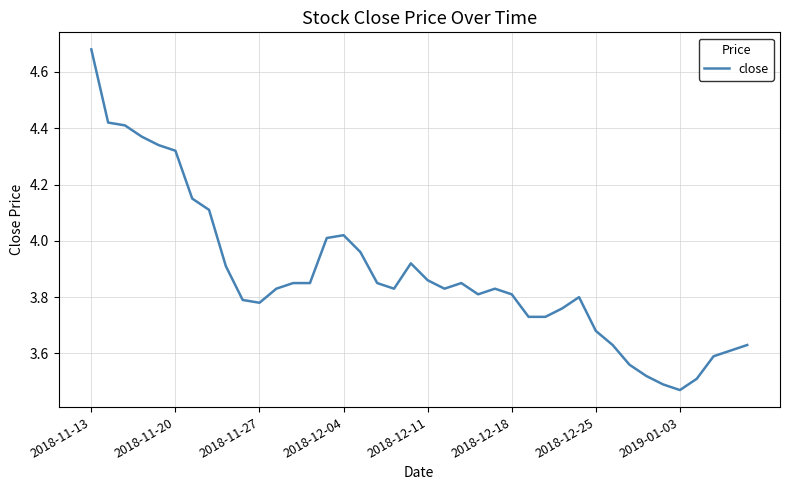

What is the difference between the second highest and minimum values?

0.9